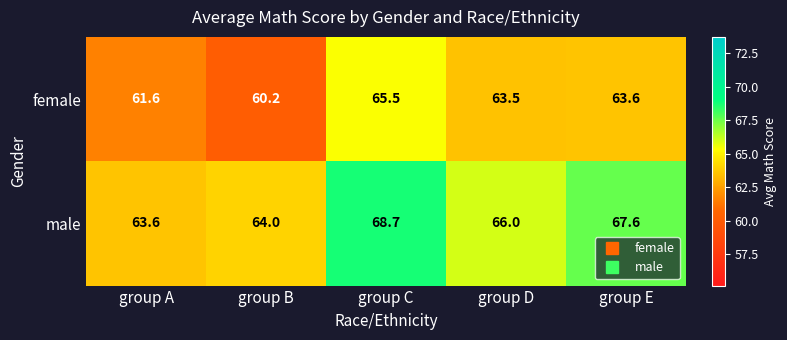

Which series has the largest total across all categories?

male